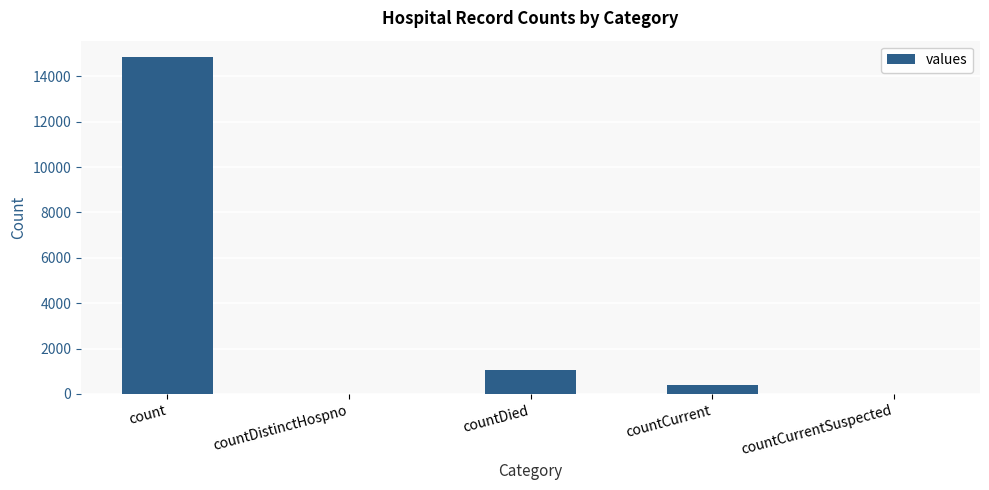

Reading left to right, list all the values displayed in this chart.

count=14832	countDistinctHospno=0	countDied=1054	countCurrent=383	countCurrentSuspected=0